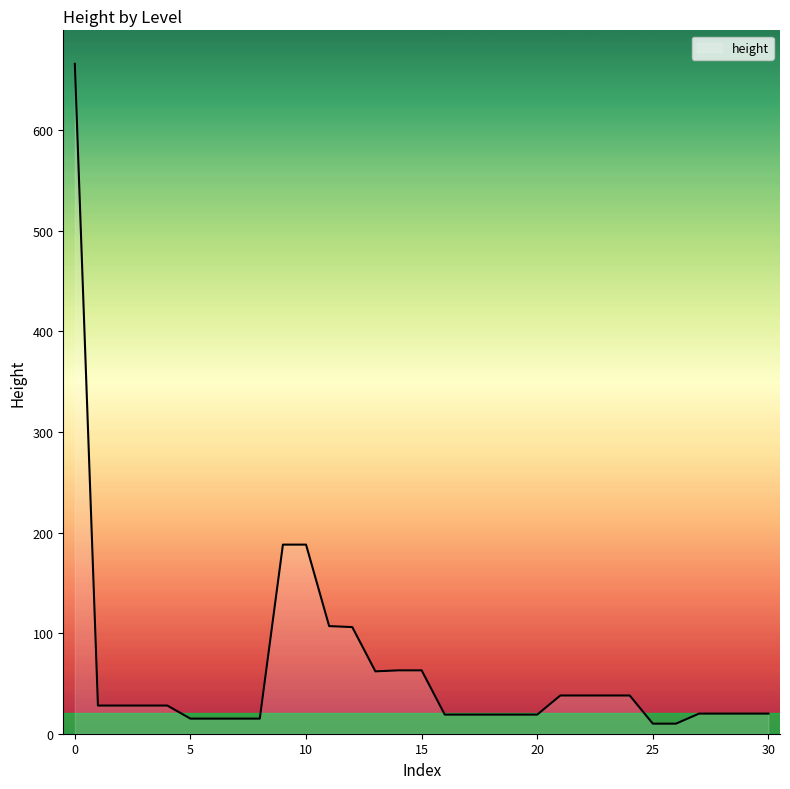

What is the maximum value shown in the chart?

666